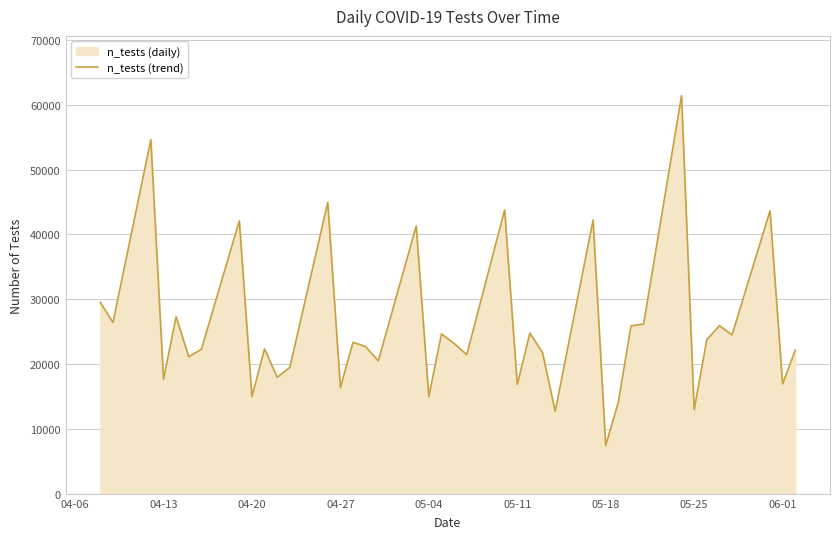

Which label corresponds to the smallest value in the chart?

05-18